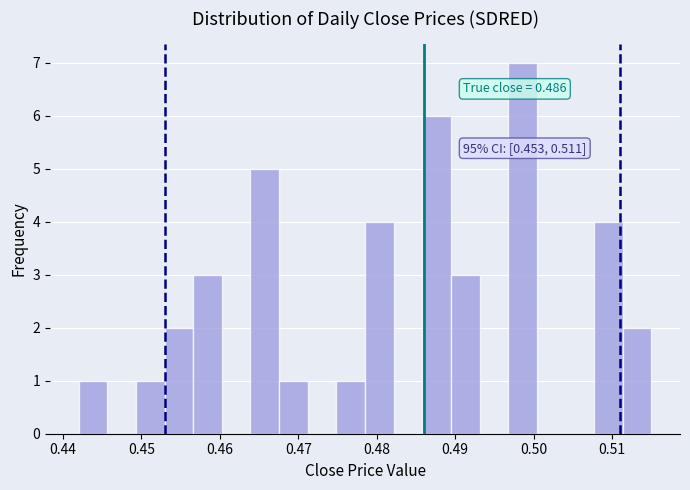

Around what value on the x-axis is the tallest bar? Give the approximate position of its centre, as read against the axis.

0.499